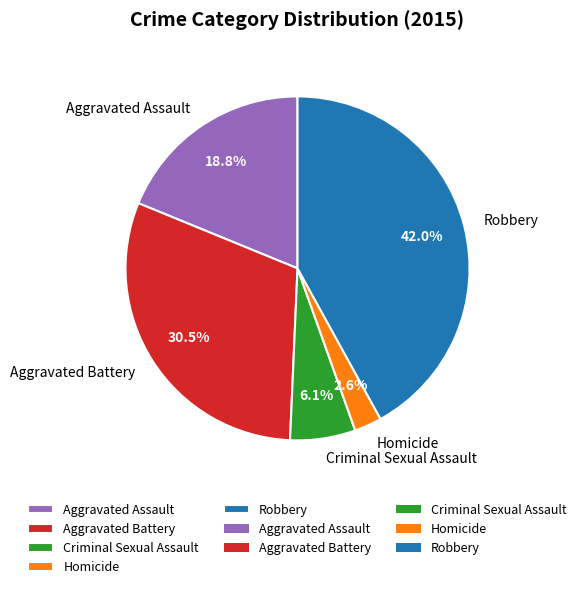

To the nearest percent, what is the average slice percentage?

20%